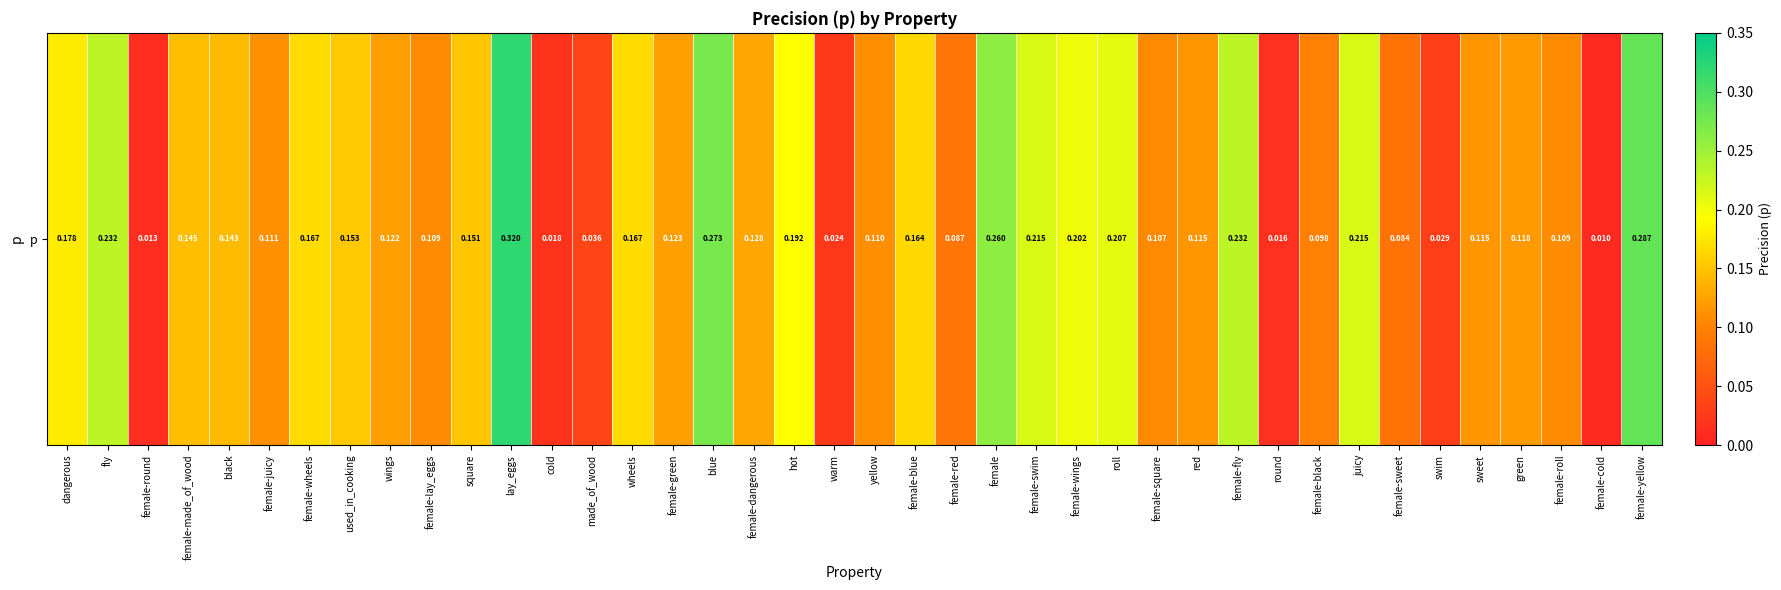

The value at swim is 0.0. True or false?

True